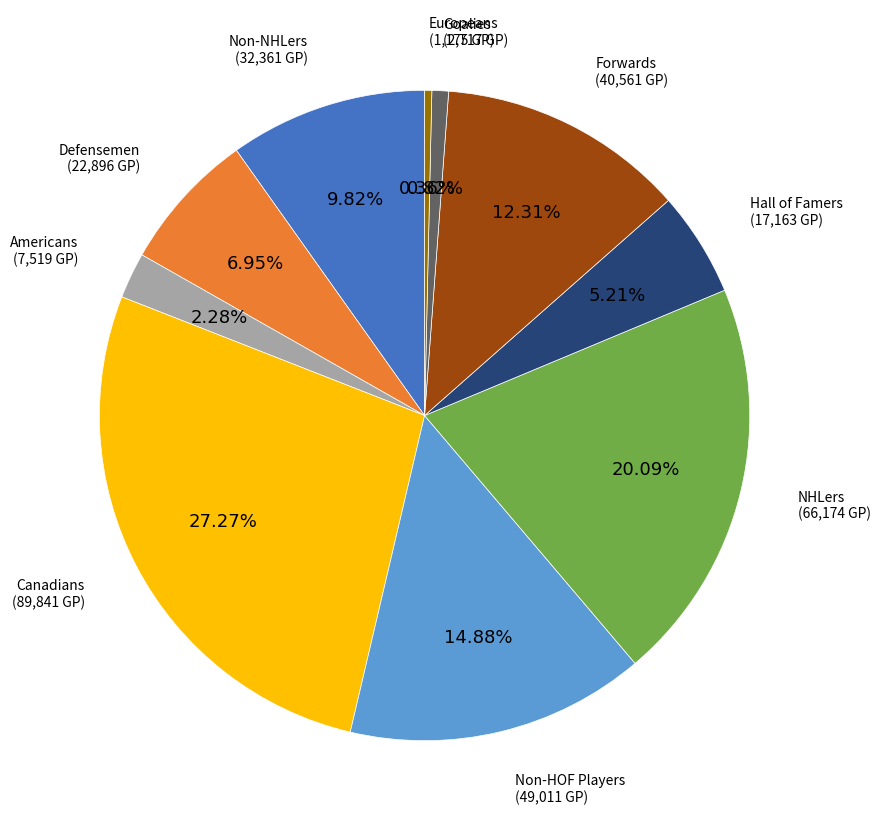

Is the sum of Hall of Famers and Non-NHLers greater than half?

No